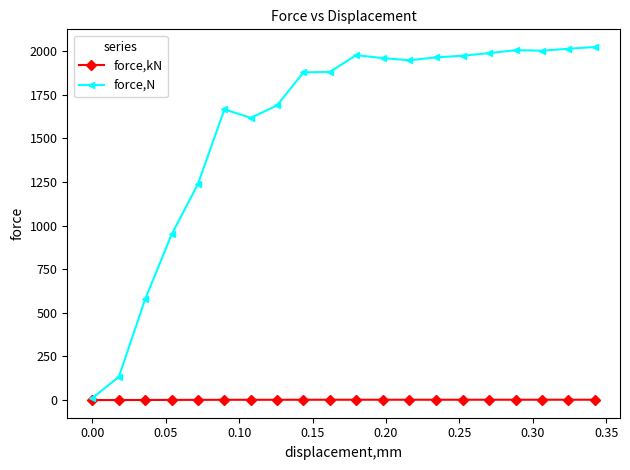

Which series has the largest range (max minus min)?

force,N